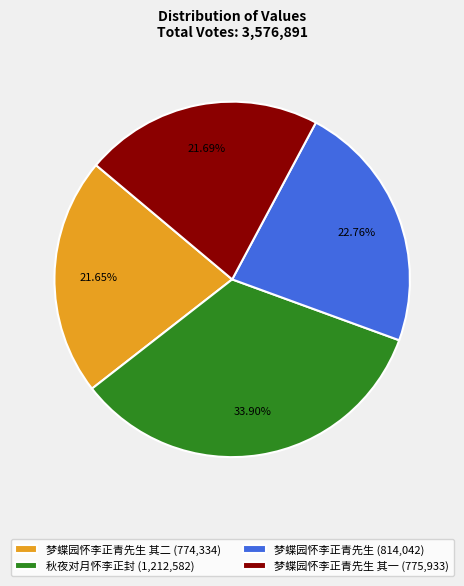

Does any single category account for the majority?

No